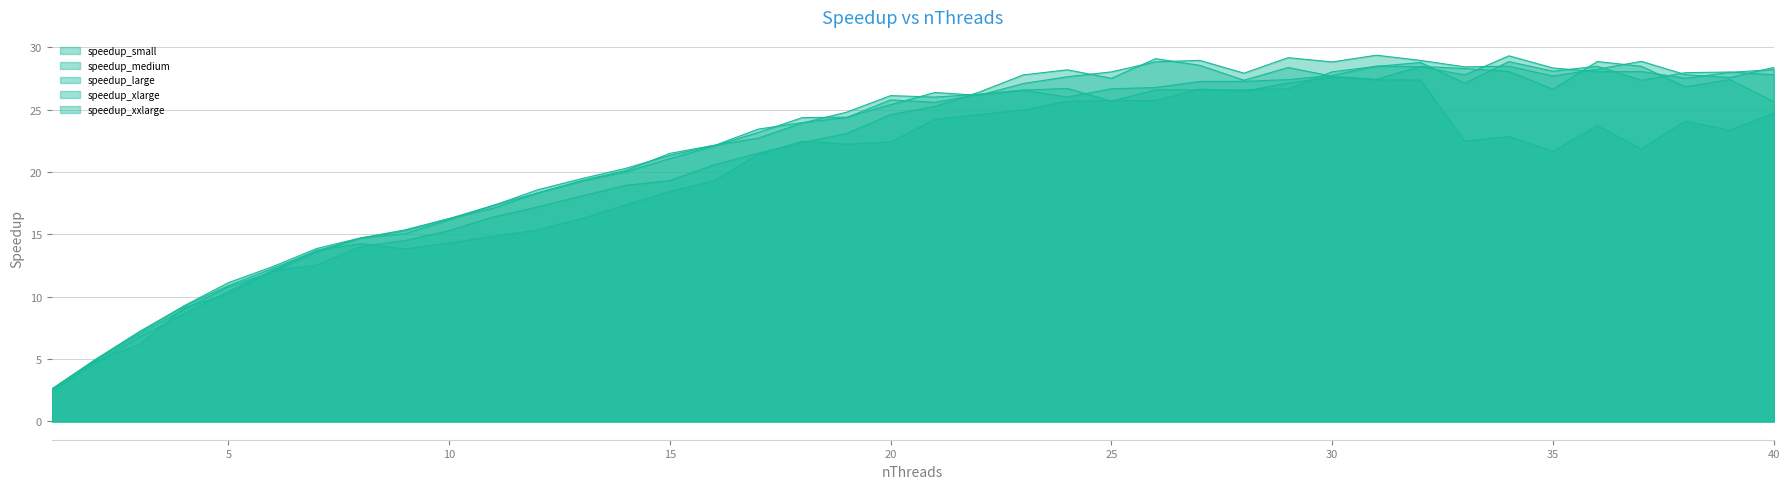

In speedup_small, how many points are lower than both neighbors (excluding endpoints)?

7